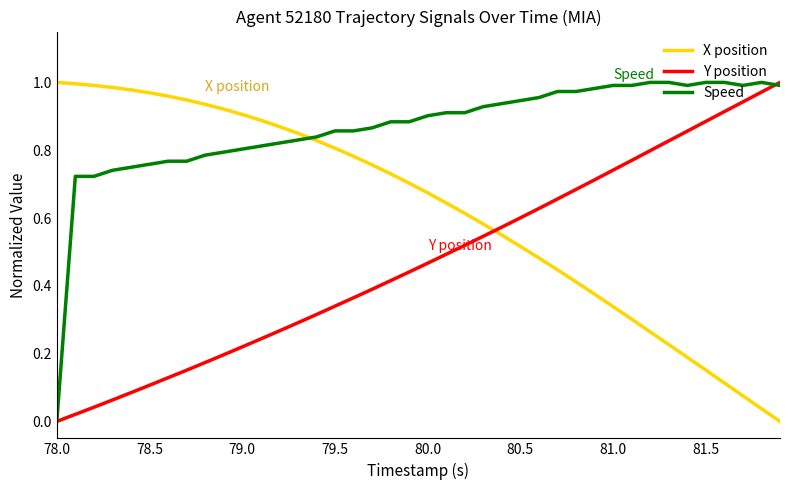

Which series has the largest total across all categories?

Speed